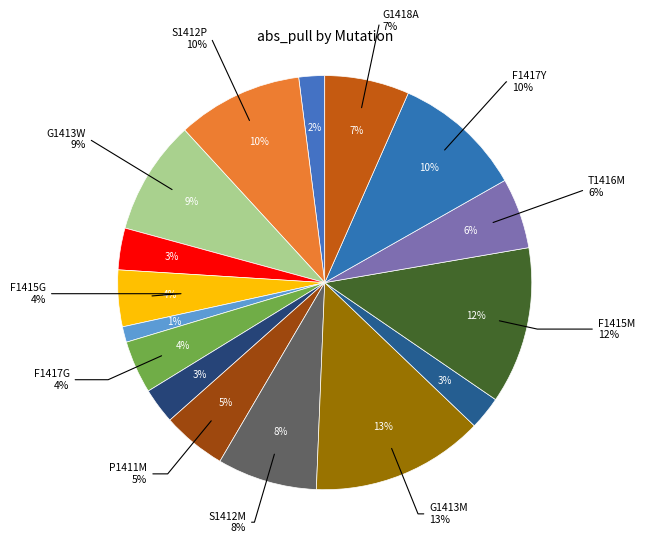

To the nearest percent, what is the difference between the largest and smallest slice percentages?

12%